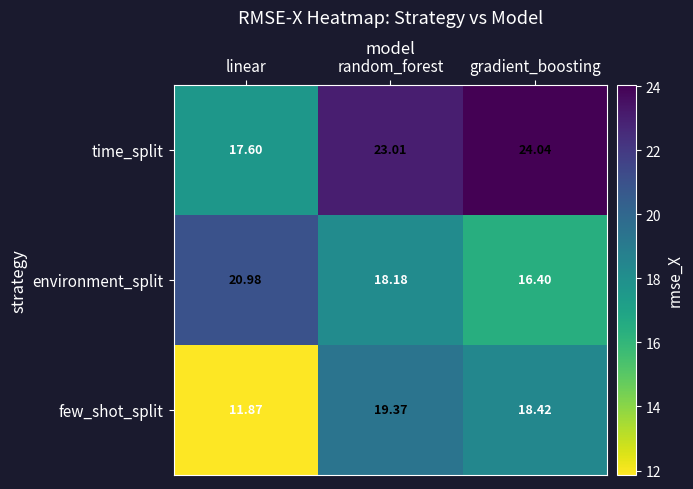

What is the greatest value displayed?

24.0